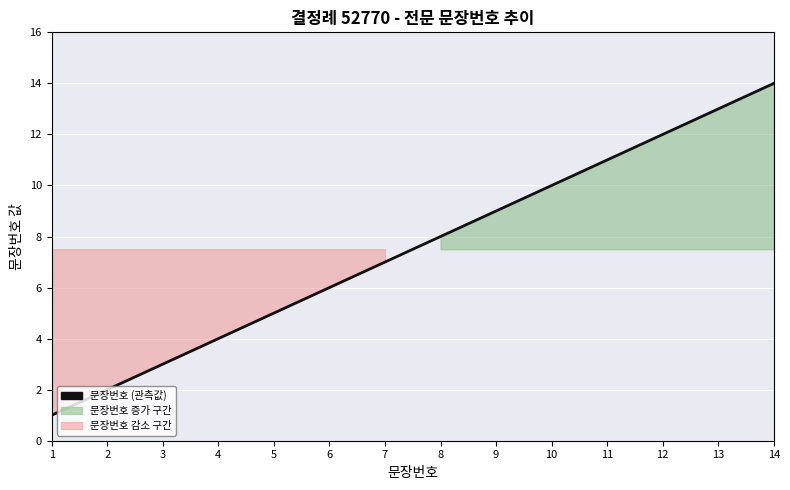

How many lines are shown in the chart?

1